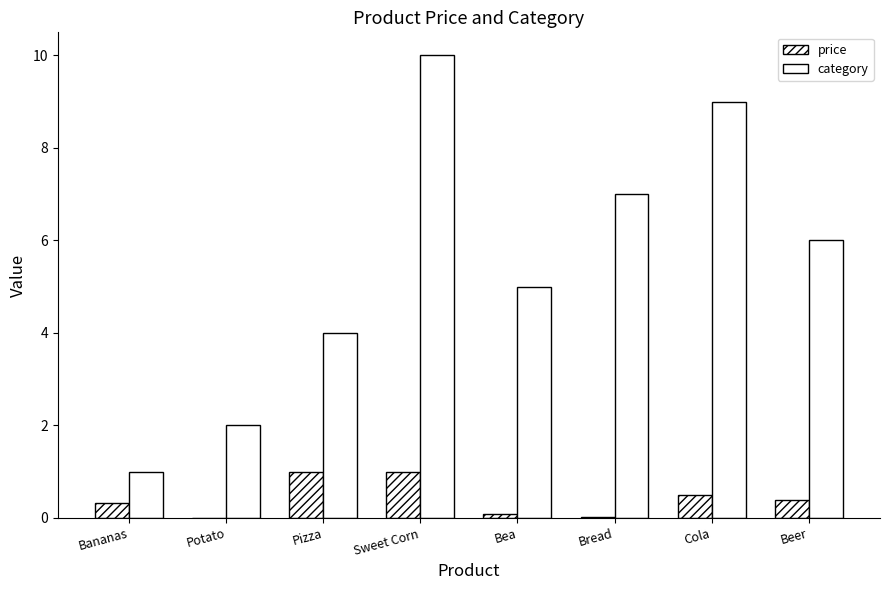

How many groups of bars are there?

8